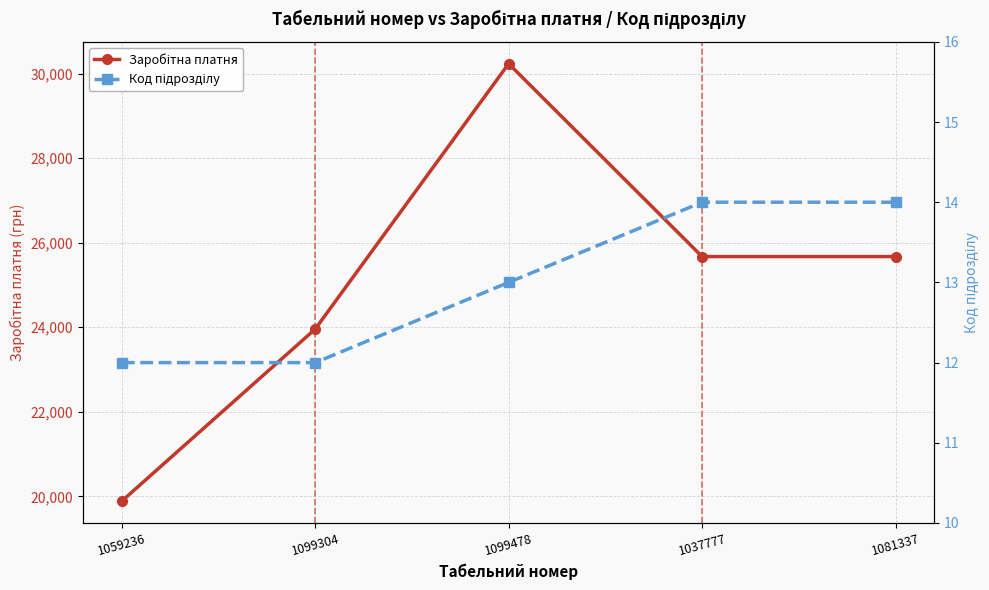

What is the minimum value for Код підрозділу?

12.0